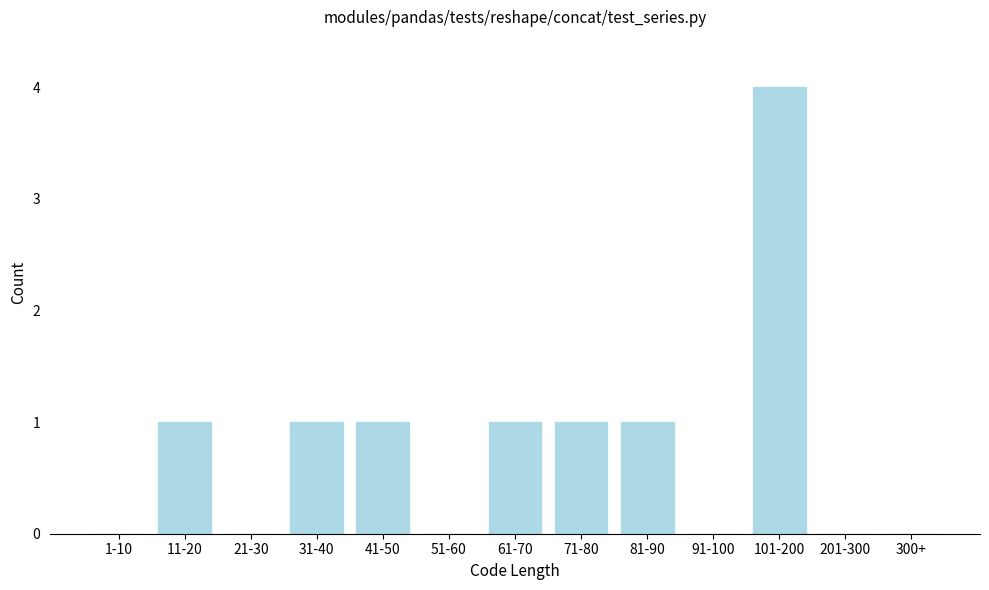

Reading left to right, extract all data points from this chart.

1-10=0	11-20=1	21-30=0	31-40=1	41-50=1	51-60=0	61-70=1	71-80=1	81-90=1	91-100=0	101-200=4	201-300=0	300+=0